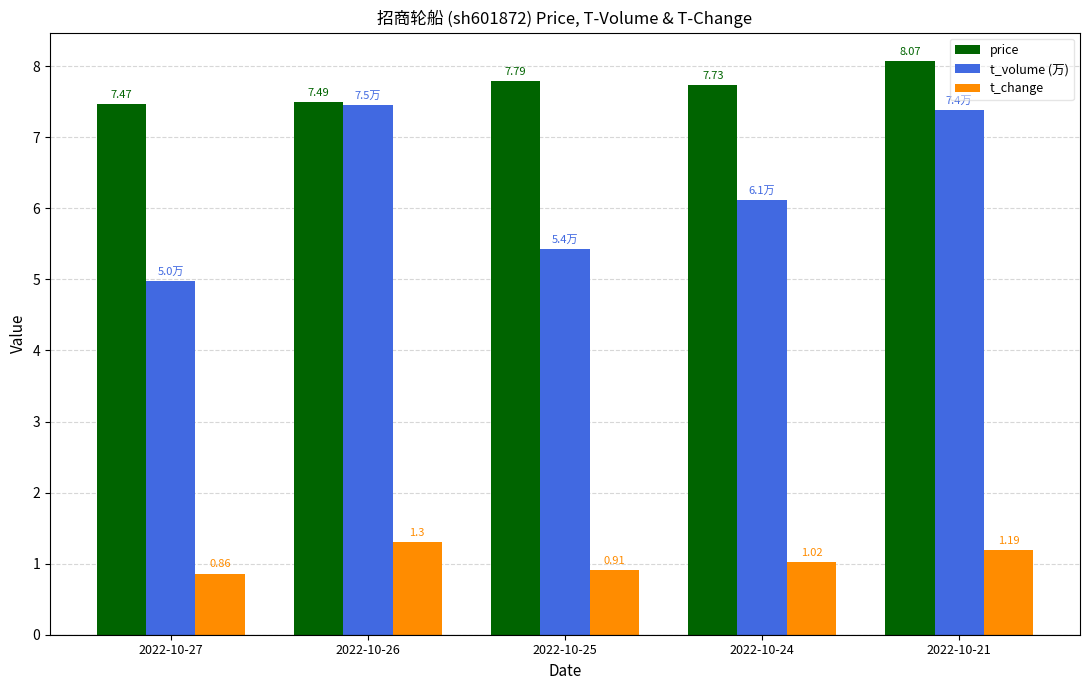

What is the greatest value displayed?

8.1